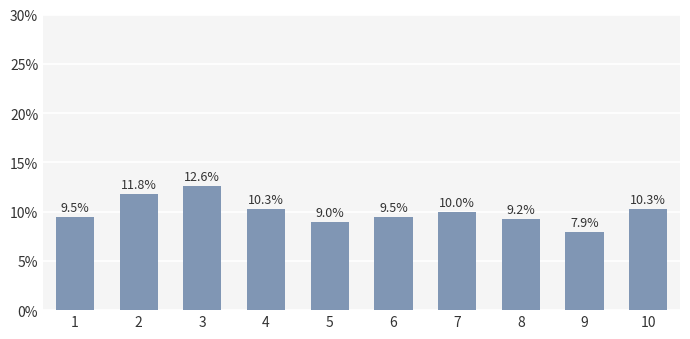

The value at 10 is 4.9. True or false?

False